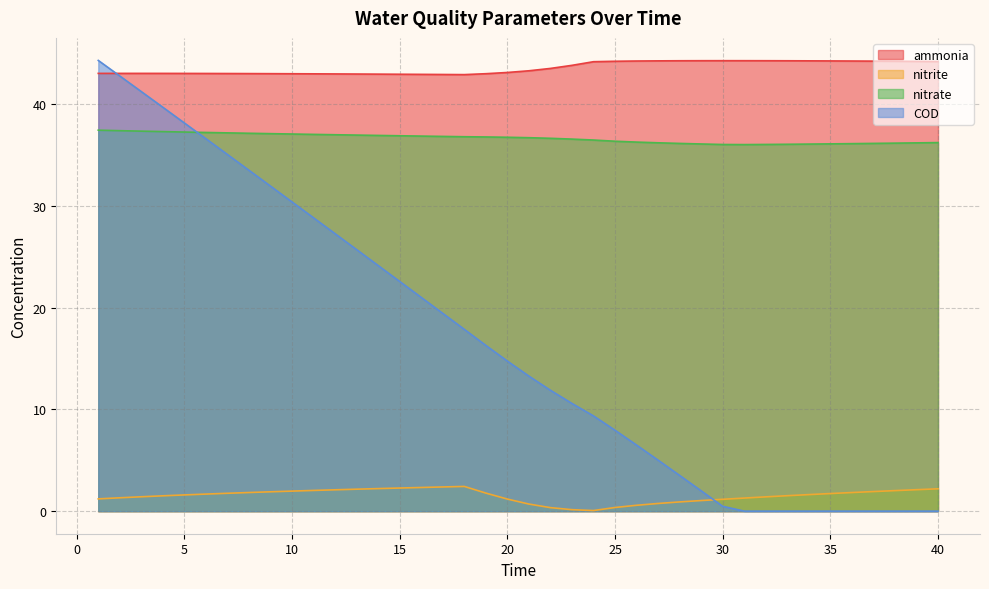

How many lines are shown in the chart?

4